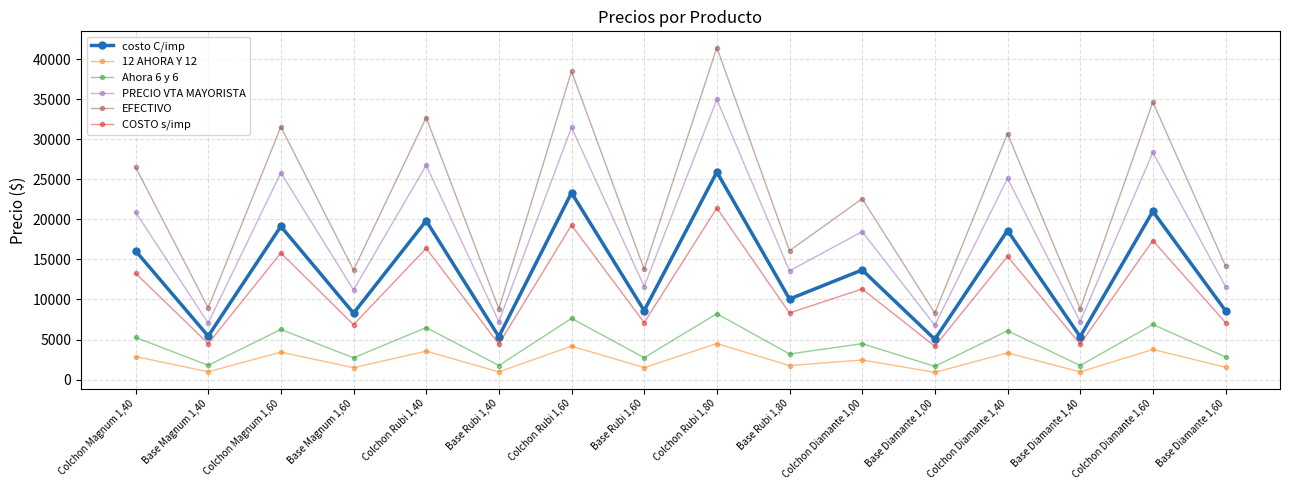

Count the number of categories in the chart.

16